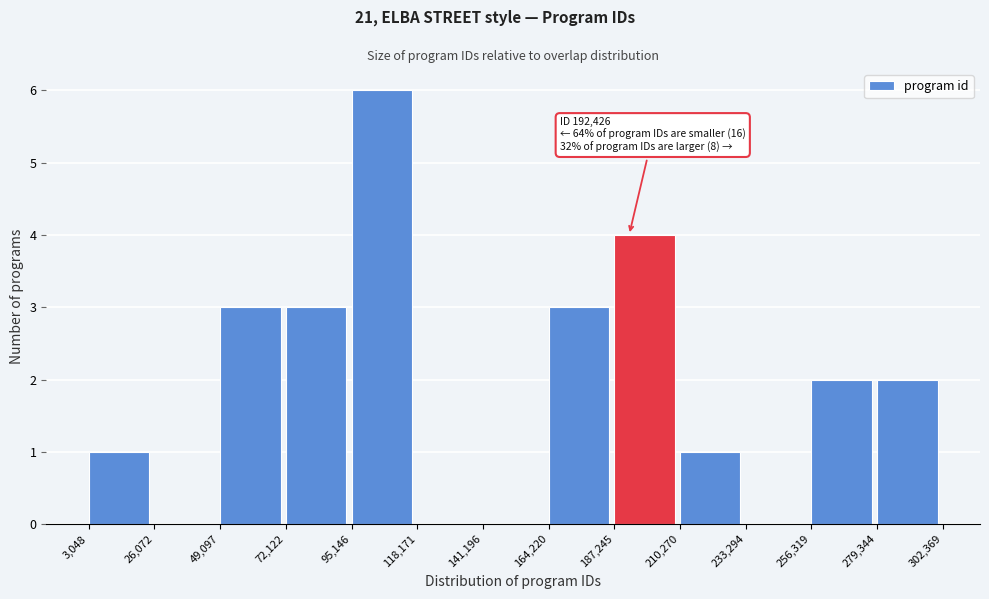

Over which range of the x-axis is the bar tallest?

95,146 to 118,171